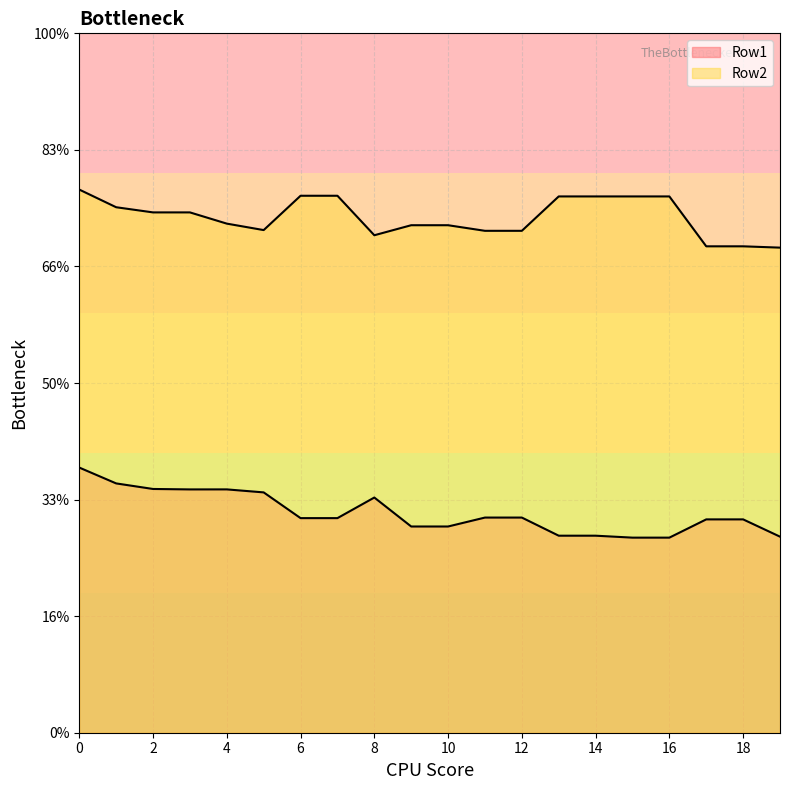

Which series has the widest spread of values?

Row1